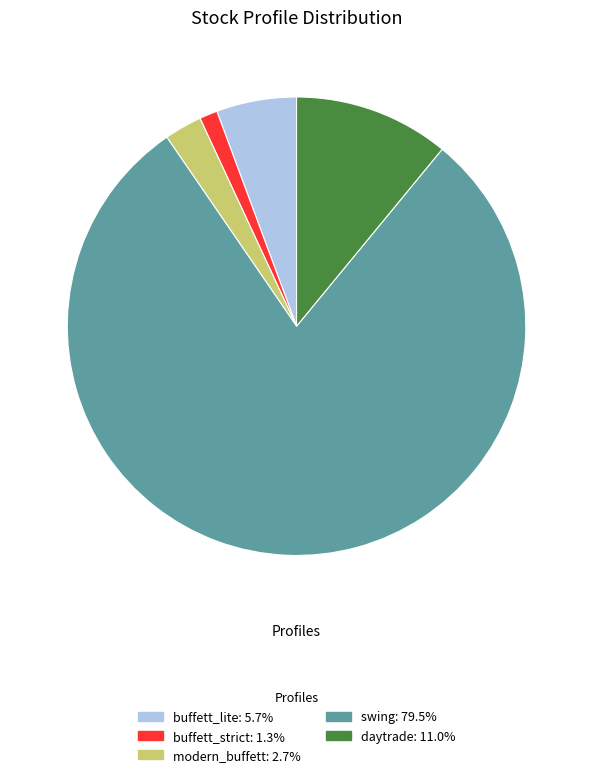

Which has a higher value, daytrade or modern_buffett?

daytrade